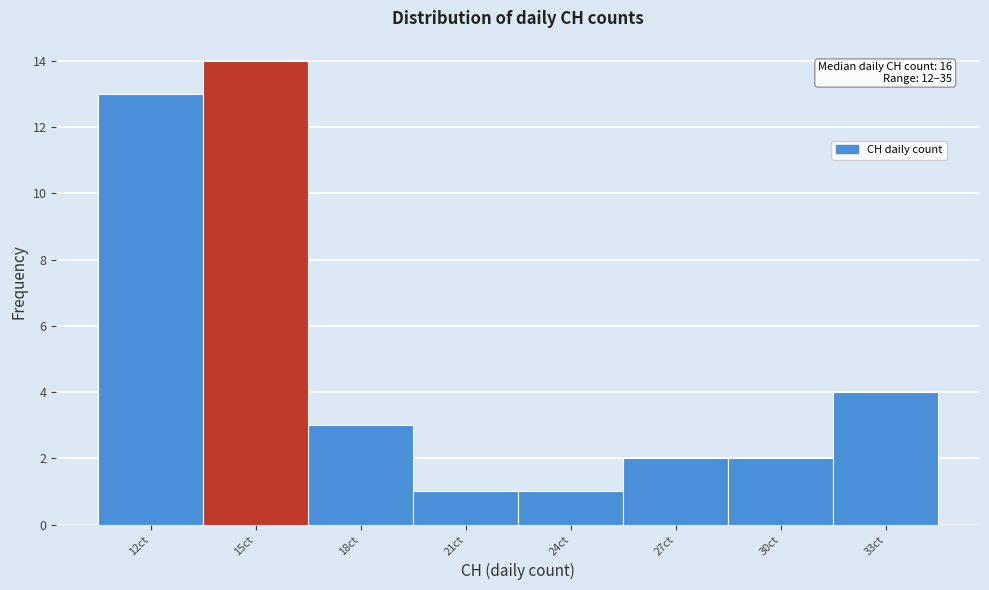

Reading left to right, extract all data points from this chart.

12ct=13	15ct=14	18ct=3	21ct=1	24ct=1	27ct=2	30ct=2	33ct=4